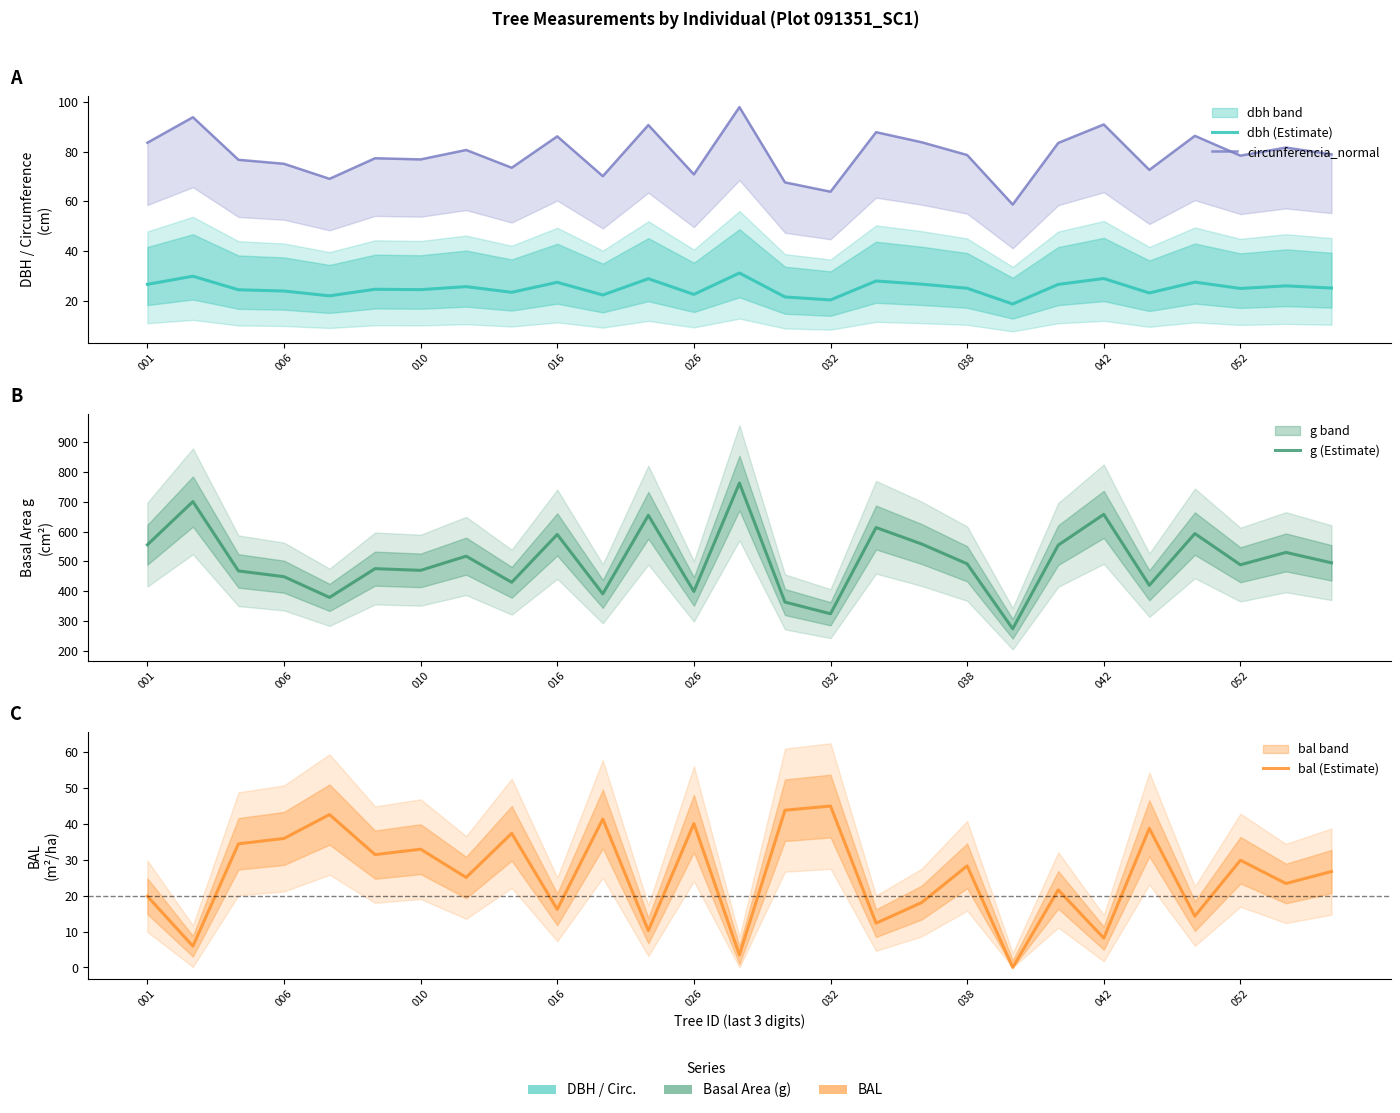

Count the number of categories in the chart.

27